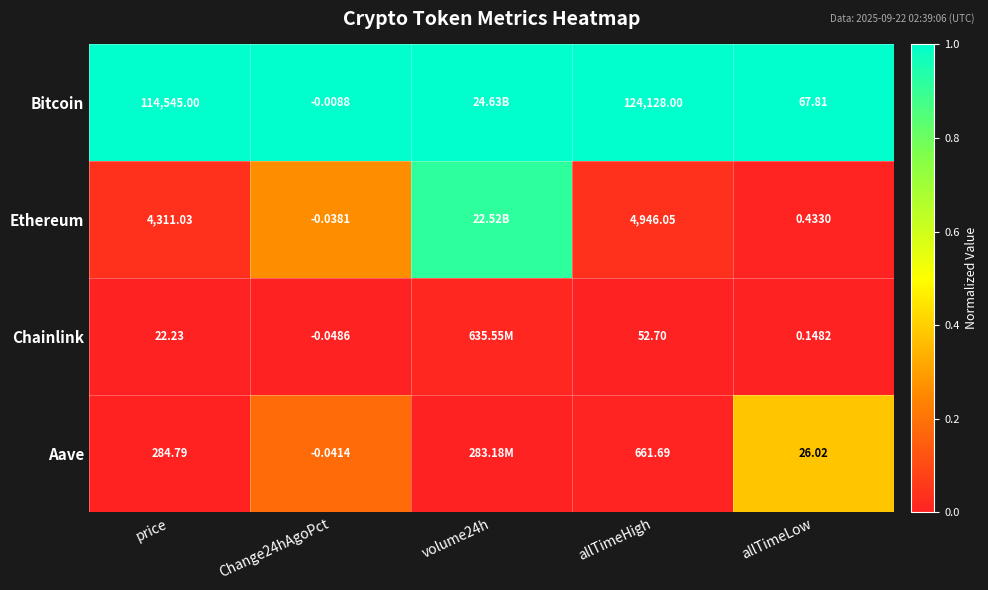

Is the value of Chainlink at allTimeHigh greater than the value of Bitcoin at allTimeLow?

No